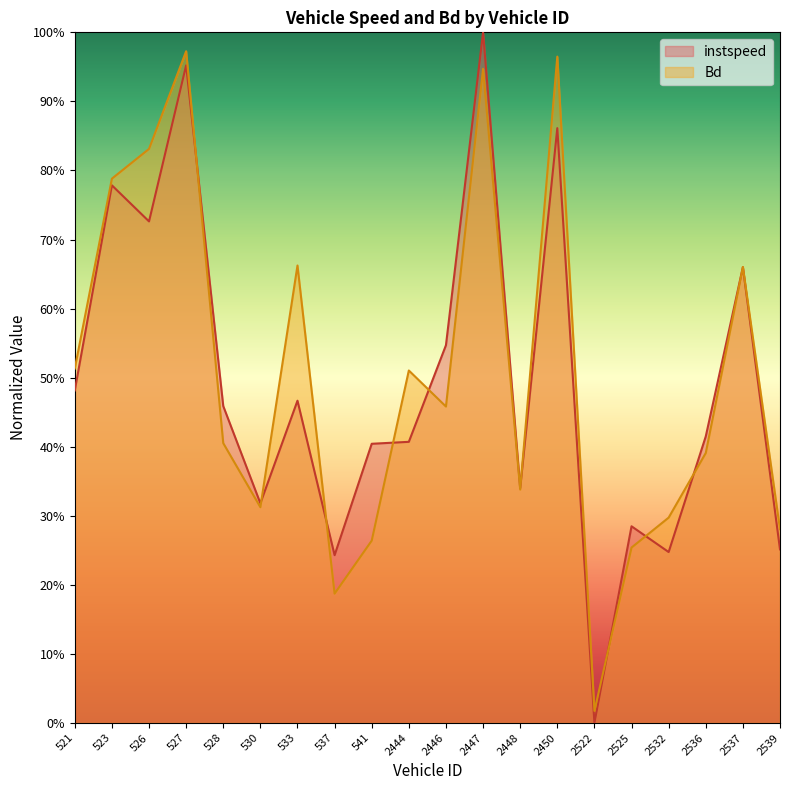

What is the value of the Bd point at the 19th from the left?

0.7